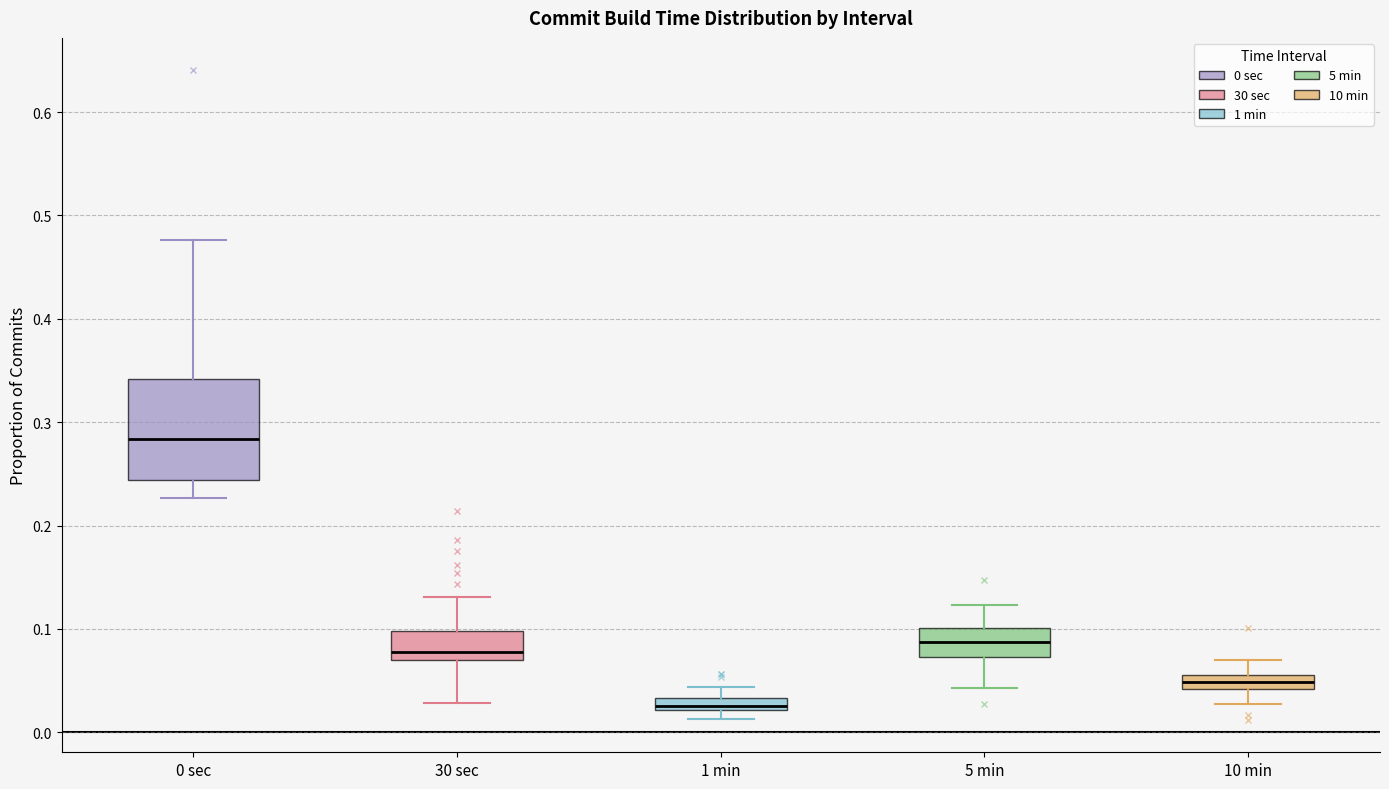

Where does the lower whisker of the box for 0 sec end on the y-axis? The values are not printed on the chart, so give them approximately, as read against the axis.

0.23